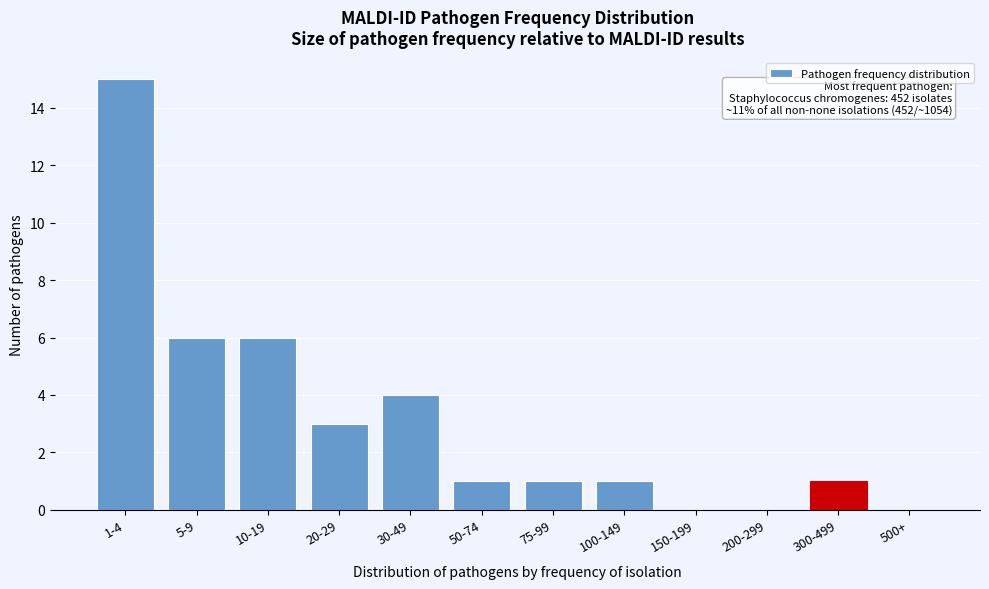

Reading right to left, transcribe all the data shown in this chart.

500+=0	300-499=1	200-299=0	150-199=0	100-149=1	75-99=1	50-74=1	30-49=4	20-29=3	10-19=6	5-9=6	1-4=15